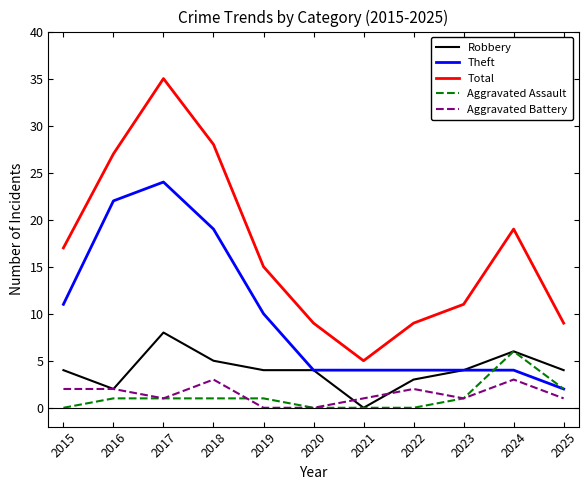

Reading right to left, what are all the values shown in this chart?

Robbery: 2025=4	2024=6	2023=4	2022=3	2021=0	2020=4	2019=4	2018=5	2017=8	2016=2	2015=4
Theft: 2025=2	2024=4	2023=4	2022=4	2021=4	2020=4	2019=10	2018=19	2017=24	2016=22	2015=11
Total: 2025=9	2024=19	2023=11	2022=9	2021=5	2020=9	2019=15	2018=28	2017=35	2016=27	2015=17
Aggravated Assault: 2025=2	2024=6	2023=1	2022=0	2021=0	2020=0	2019=1	2018=1	2017=1	2016=1	2015=0
Aggravated Battery: 2025=1	2024=3	2023=1	2022=2	2021=1	2020=0	2019=0	2018=3	2017=1	2016=2	2015=2